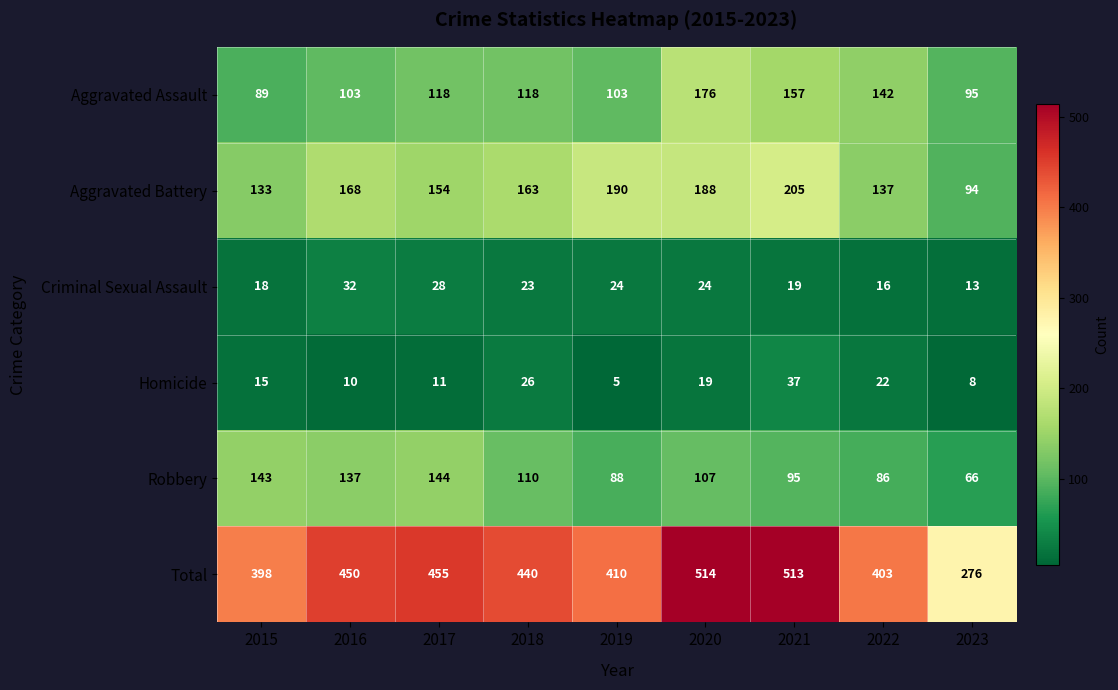

Count the number of data series in this chart.

6